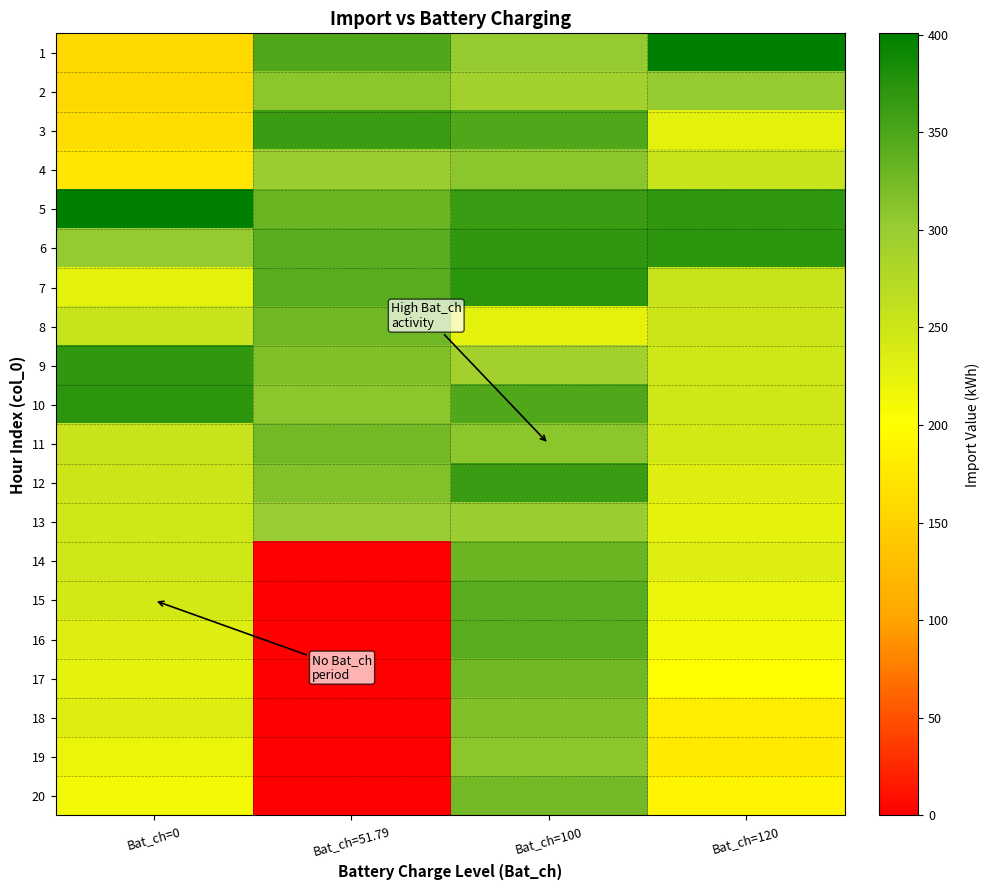

Rank the series at Bat_ch=120 from highest to lowest value.

1, 6, 5, 2, 4, 7, 8, 9, 10, 11, 12, 14, 3, 13, 15, 16, 17, 20, 18, 19